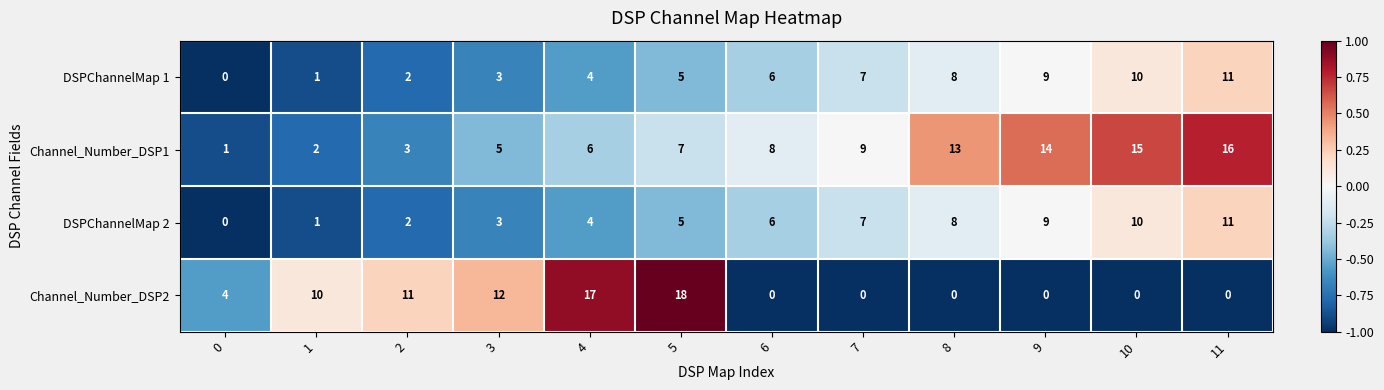

What is the total value across all series at 0?

5